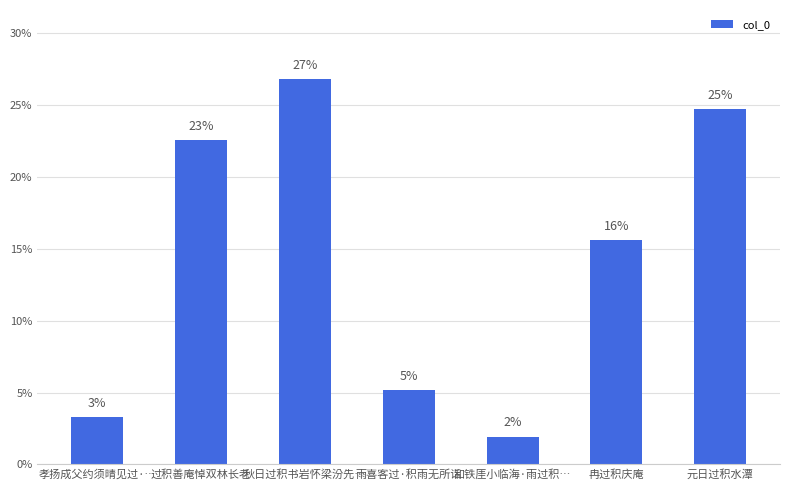

At which label does the data first exceed 15?

过积善庵悼双林长老